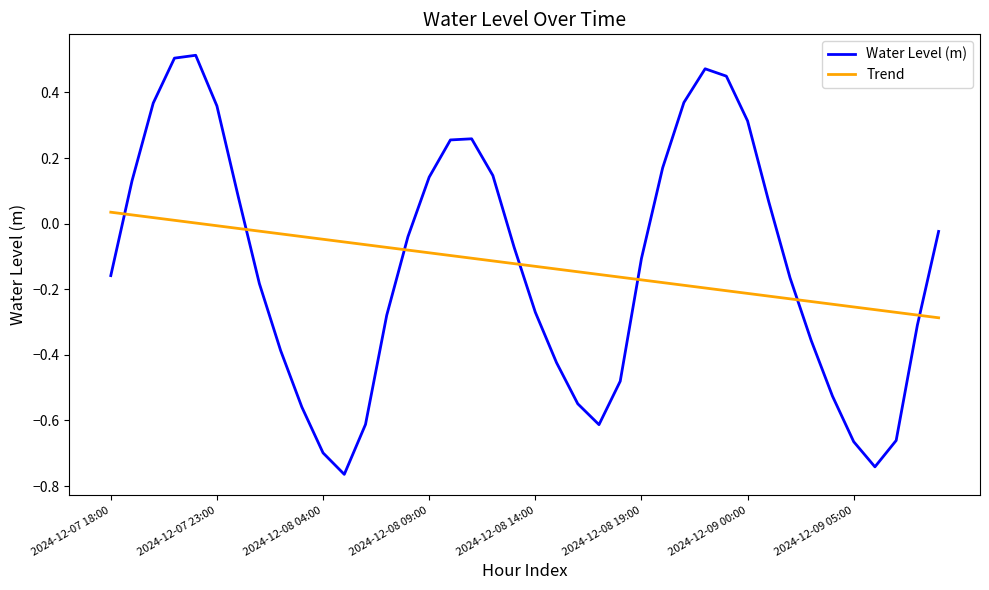

What is the difference between the maximum and minimum values in the Water Level (m) series?

1.3